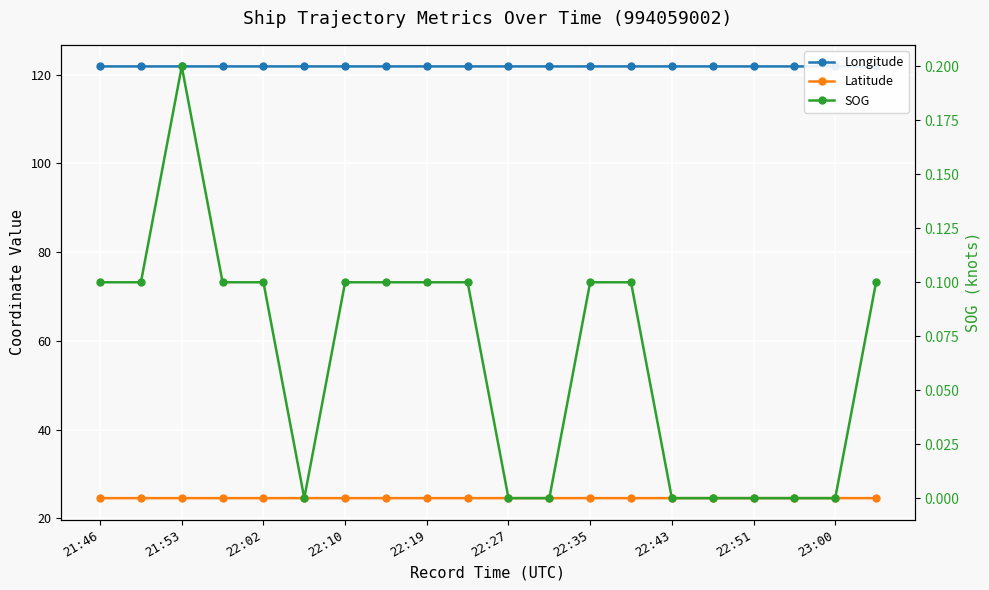

At which category does the chart reach its minimum across all series?

22:27